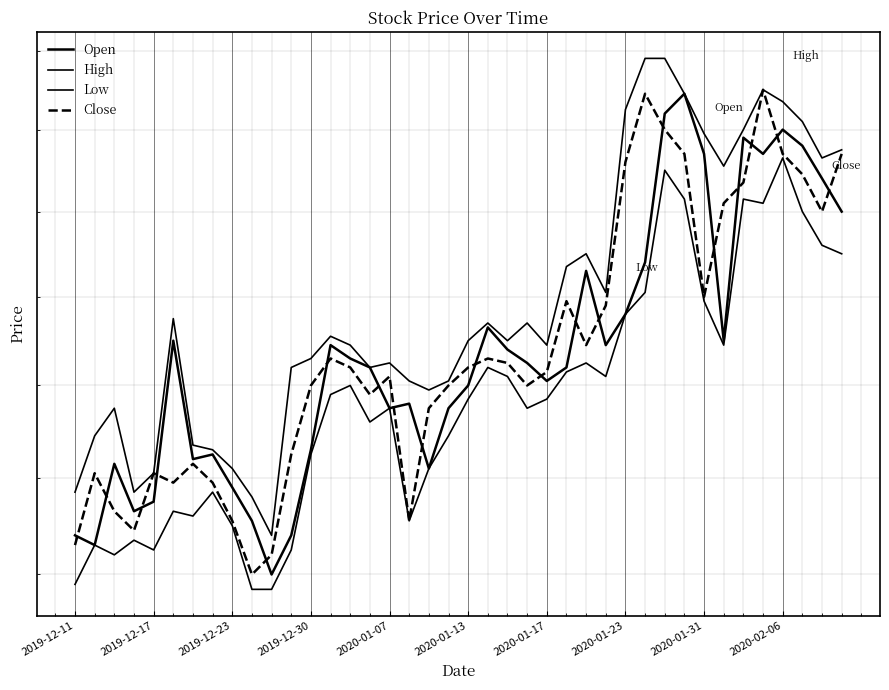

What is the difference between the highest and lowest values at 22?

40